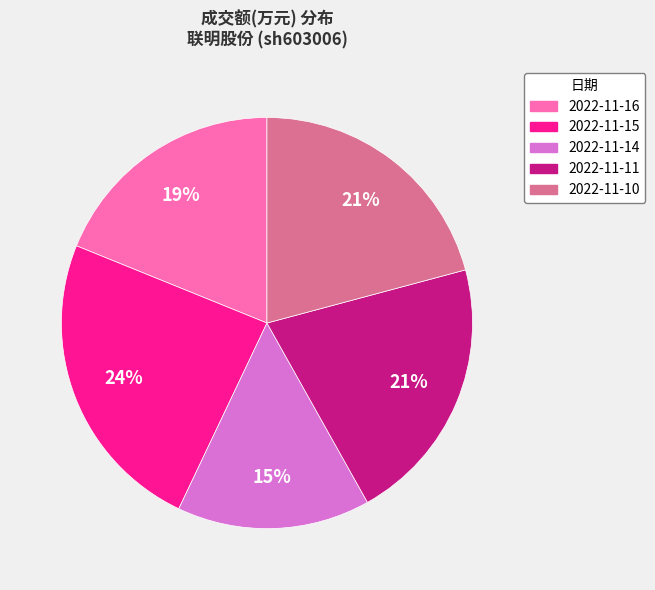

Is there a majority slice in this chart?

No